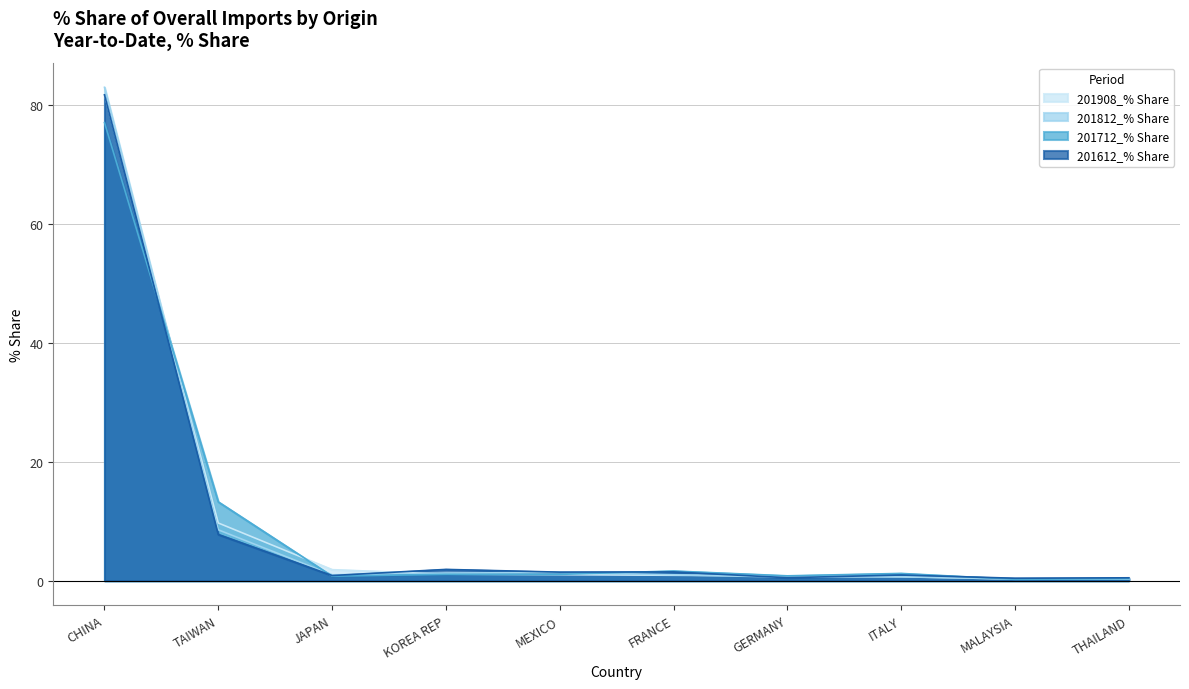

The 201612_% Share series shows 1.5 at FRANCE. True or false?

True